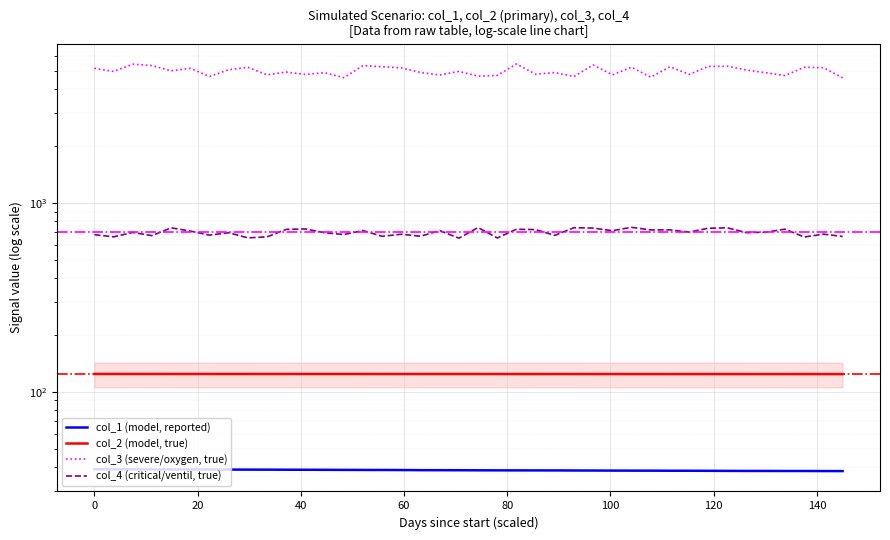

Which series has the largest total across all categories?

col_3 (severe/oxygen, true)